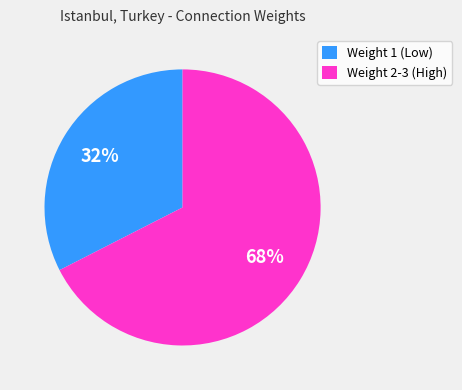

Rank the categories by value from lowest to highest.

Weight 1 (Low), Weight 2-3 (High)